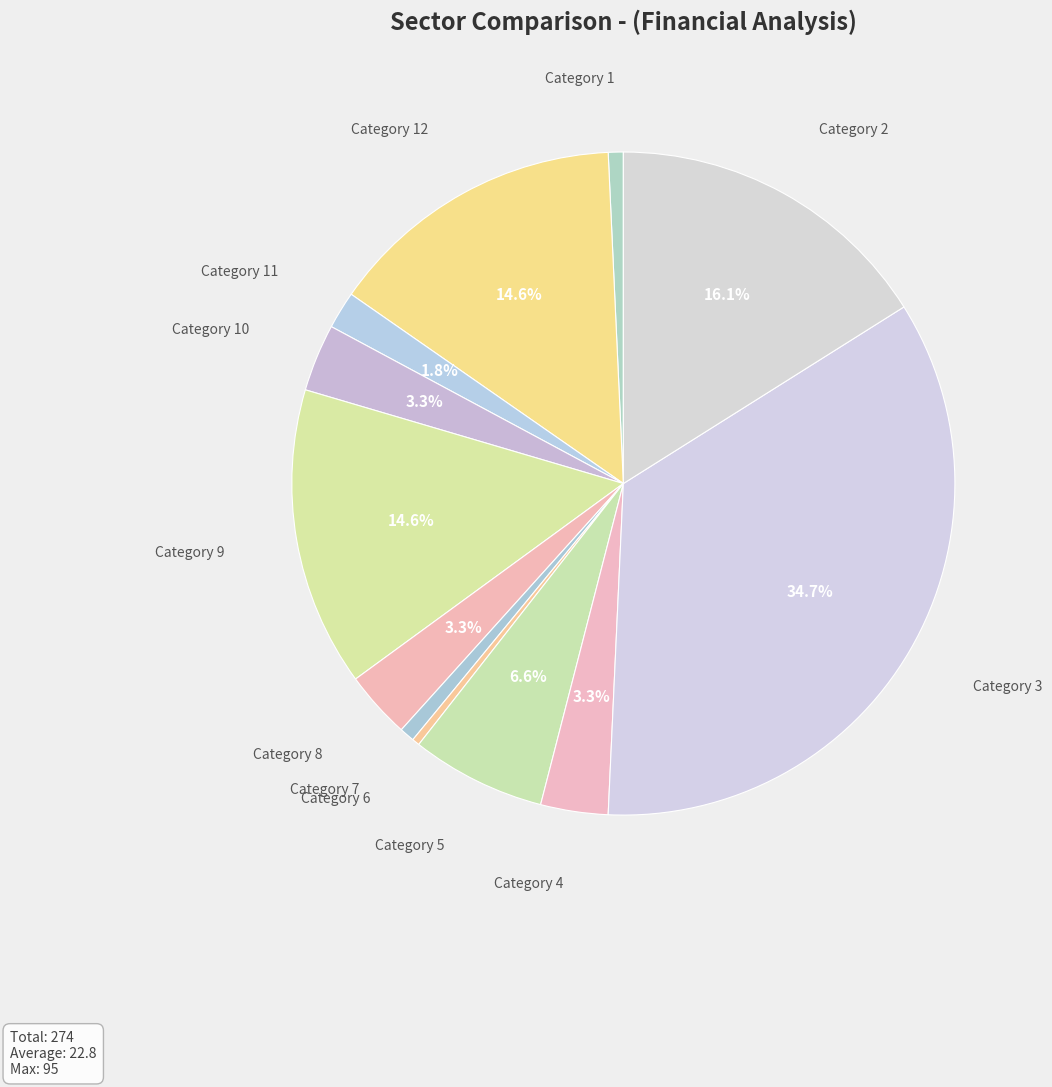

What is the total percentage of Category 5 and Category 8?

9.9%